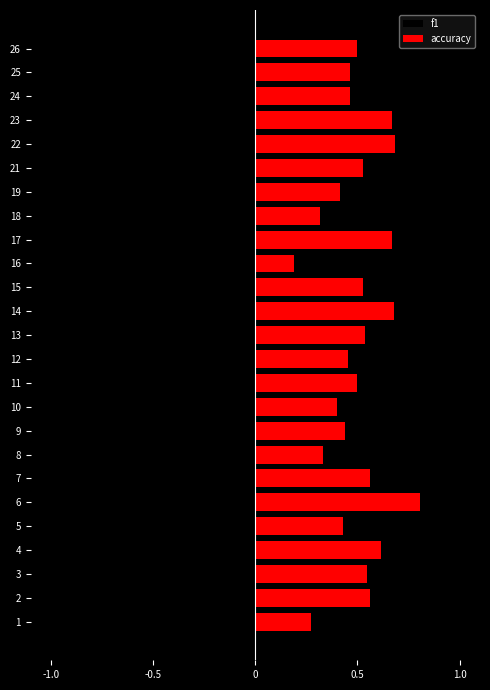

What are all the series names shown in the legend?

f1, accuracy